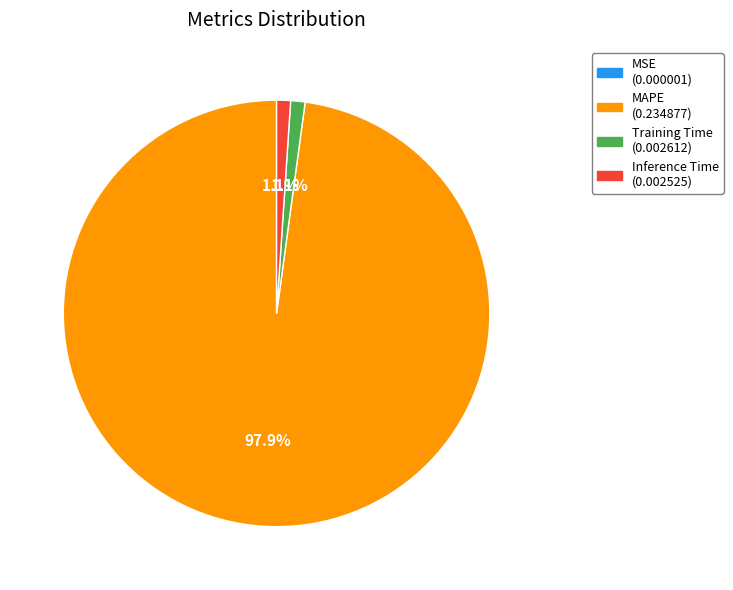

Which slice is the largest?

MAPE